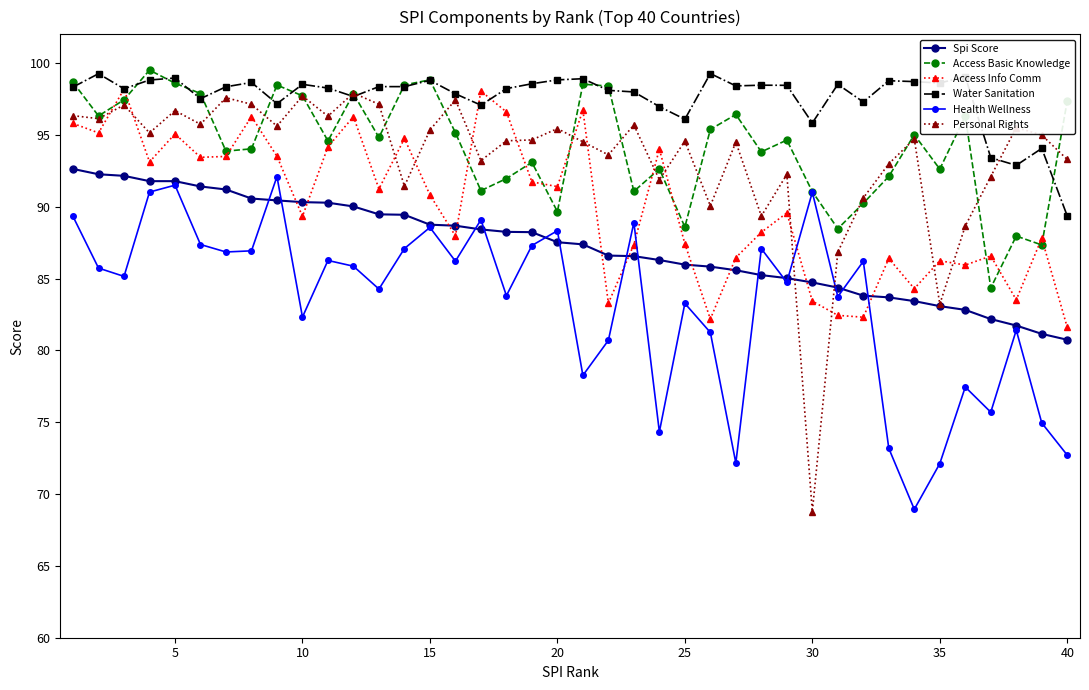

What is the difference between the maximum and minimum values in the Spi Score series?

11.9